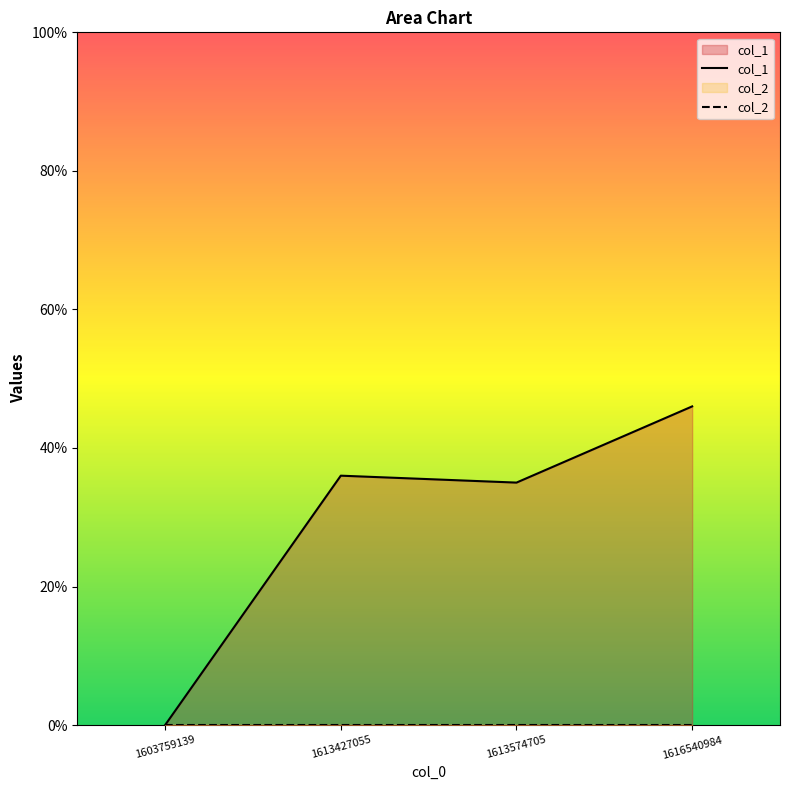

Which has a higher value, 1613574705 or 1613427055?

1613427055